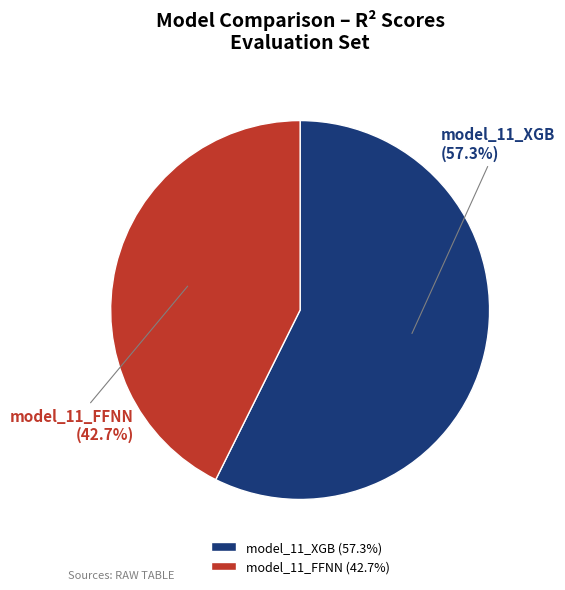

Rank the categories by value from highest to lowest.

model_11_XGB, model_11_FFNN